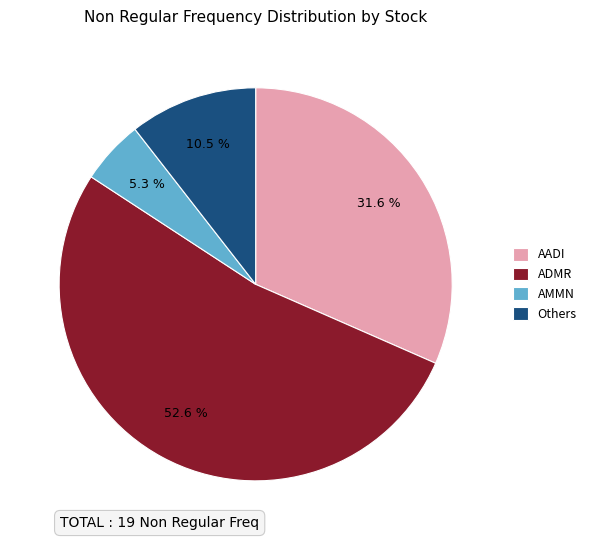

Does ADMR represent more than half of the total?

Yes